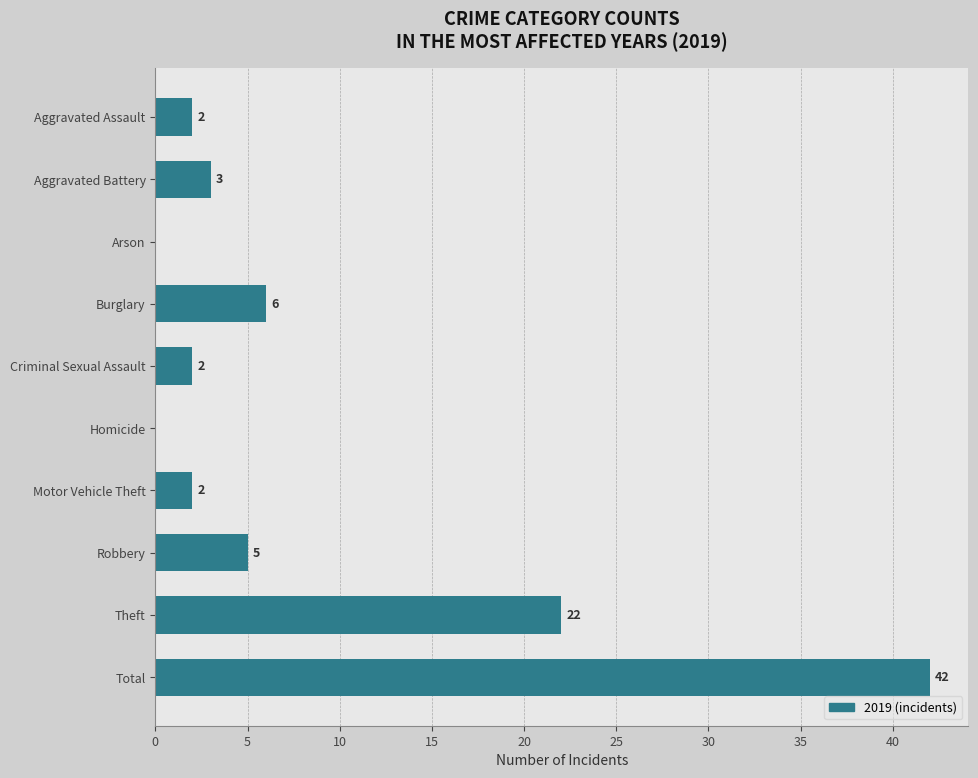

At which label is the value closest to 21?

Theft